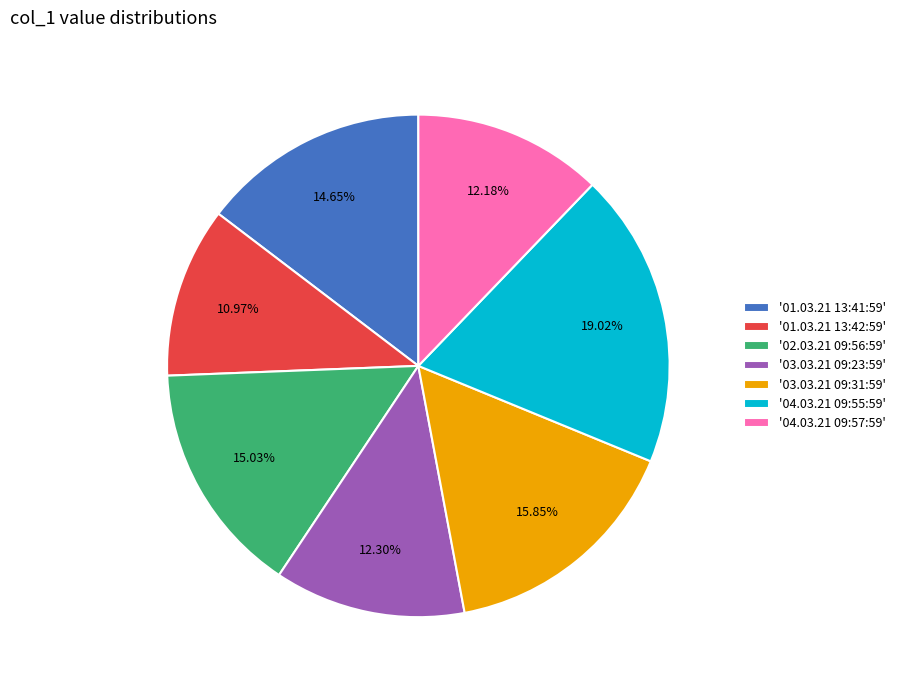

How many slices are in this pie chart?

7